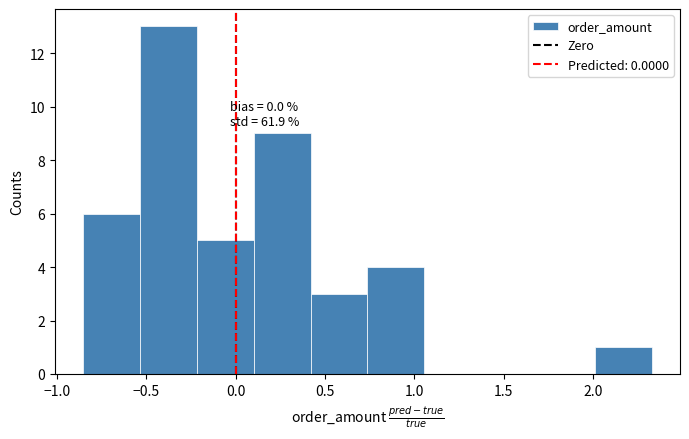

Which range on the x-axis has the tallest bar?

-0.55 to -0.20